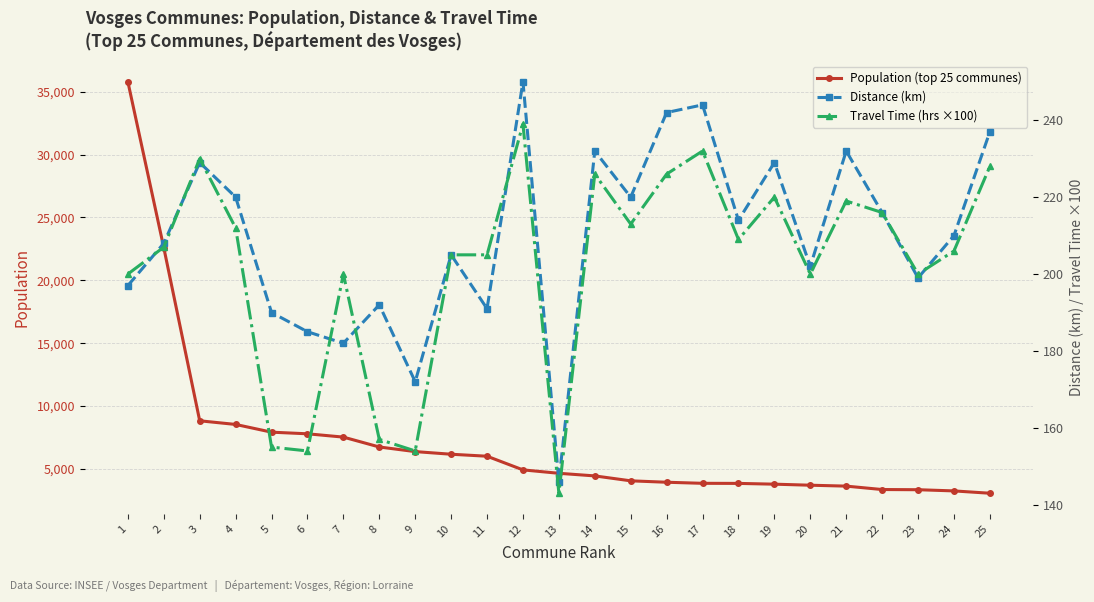

Rank the series by their maximum value, from highest to lowest.

Population (top 25 communes), Distance (km), Travel Time (hrs ×100)